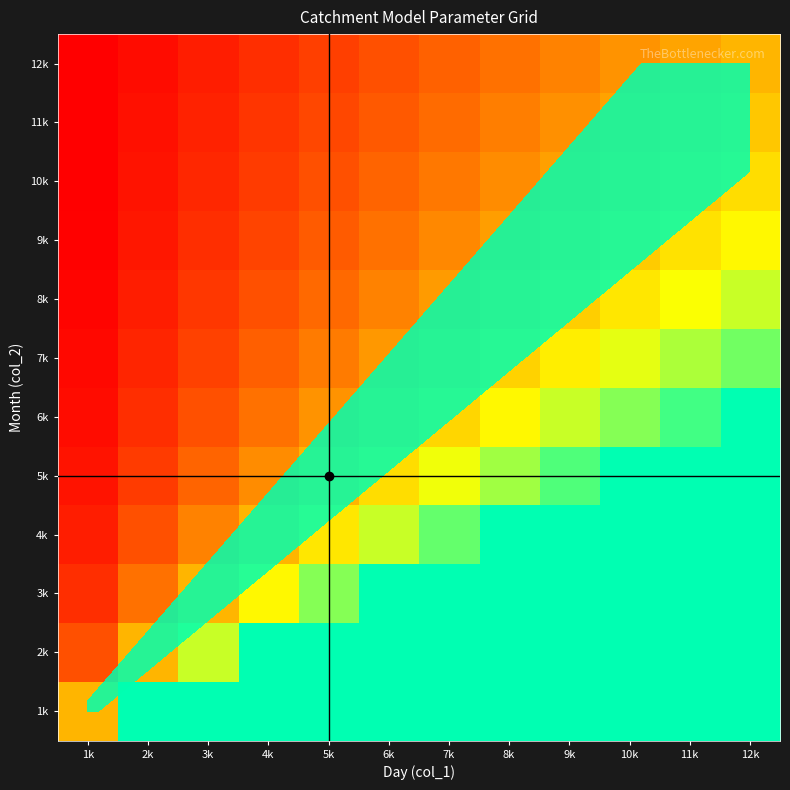

What is the difference between the 6k values at 8k and 11k?

0.5